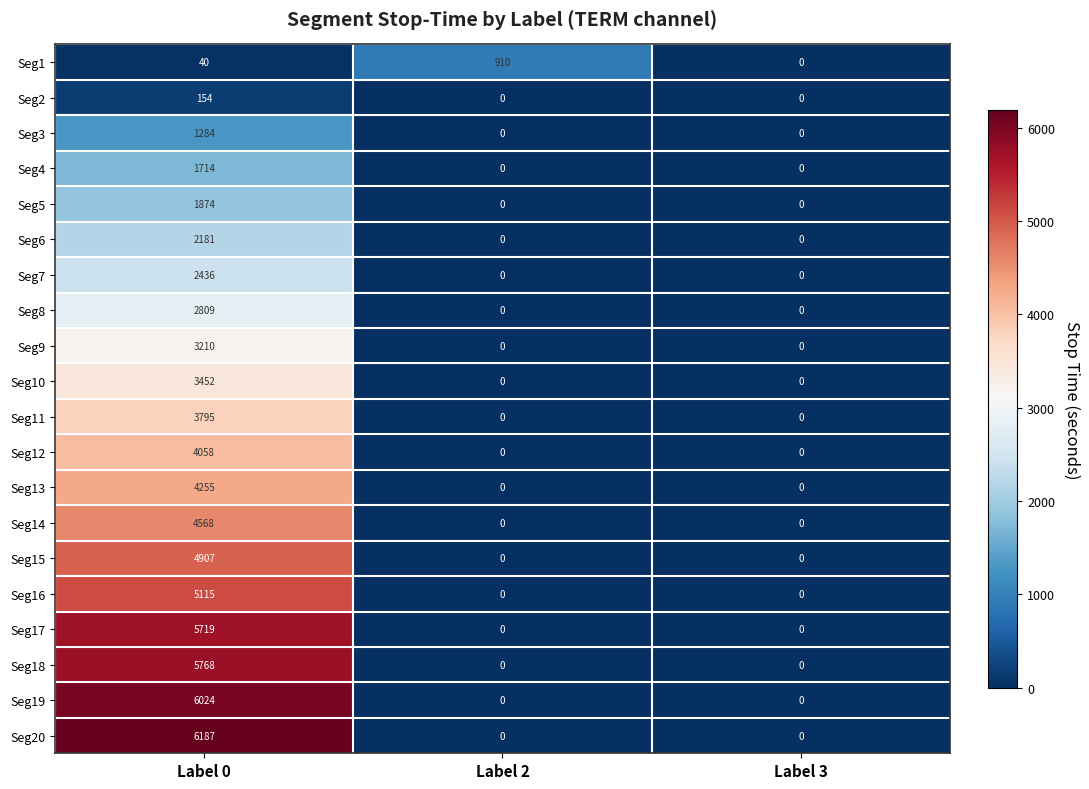

What is the spread (max minus min) of values at Label 0?

6147